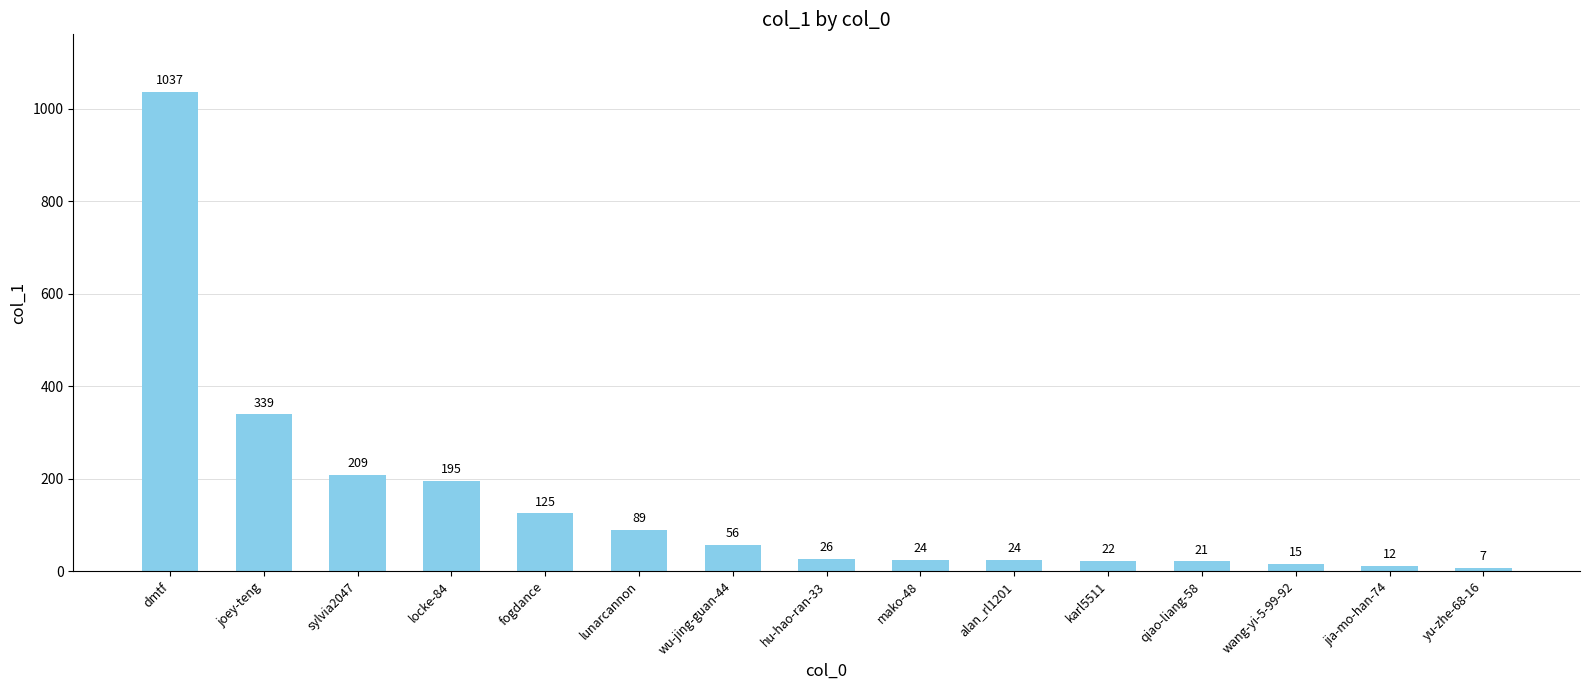

What is the ratio of the value at dmtf to the value at jia-mo-han-74?

86.4